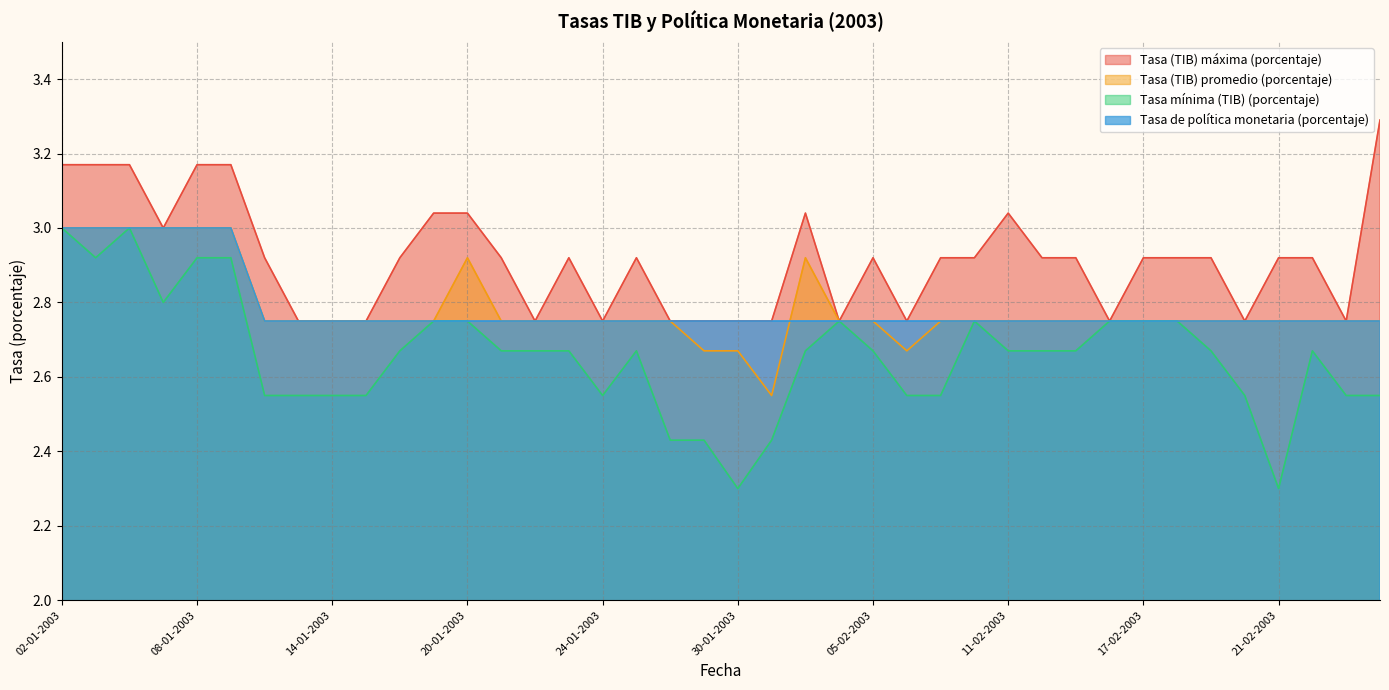

The value of Tasa (TIB) promedio (porcentaje) at 12-02-2003 is 2.8. True or false?

True